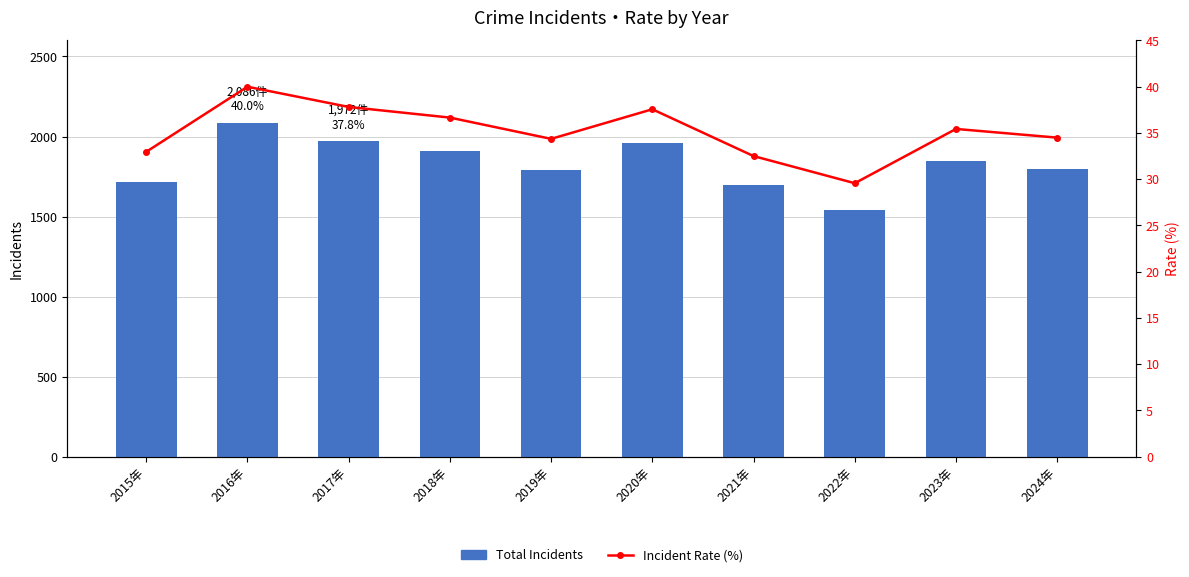

True or false: Total Incidents has a value of 2515 at 2018年.

False